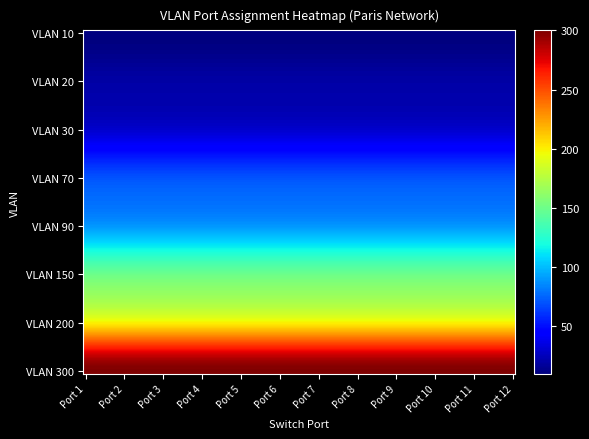

What is the maximum value shown in the chart?

300